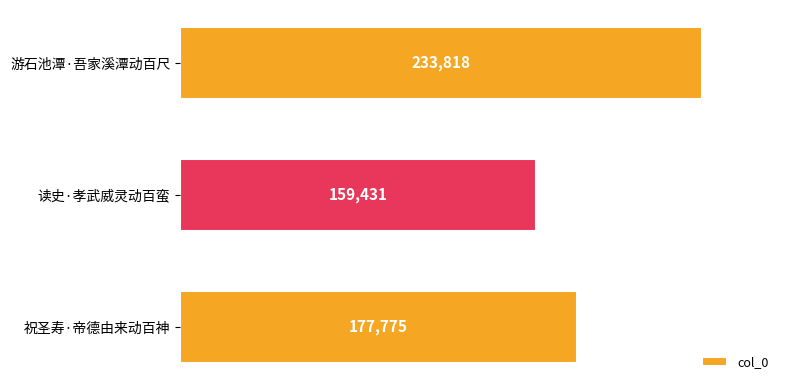

What is the difference between the maximum and minimum values?

74387